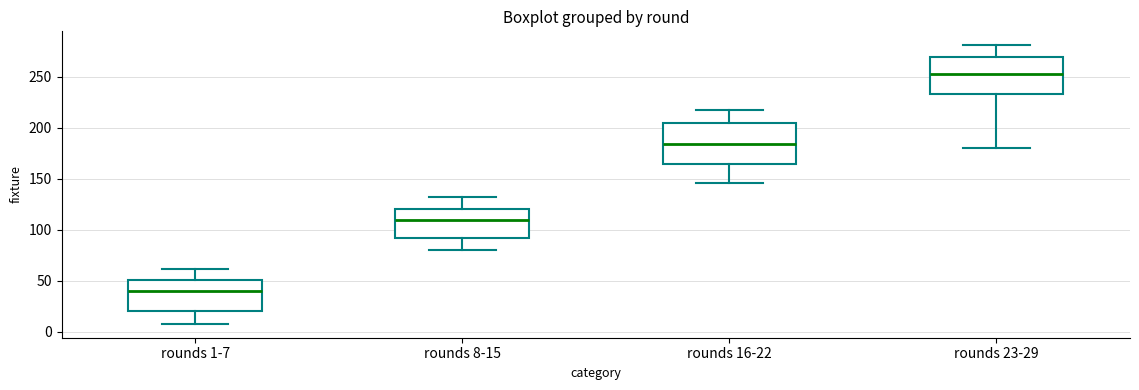

Which box has the highest median line?

rounds 23-29